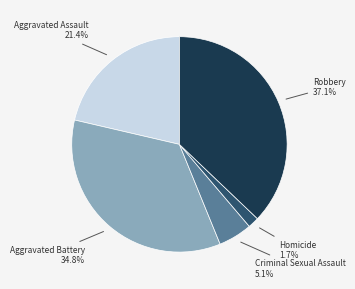

How many slices are in this pie chart?

5